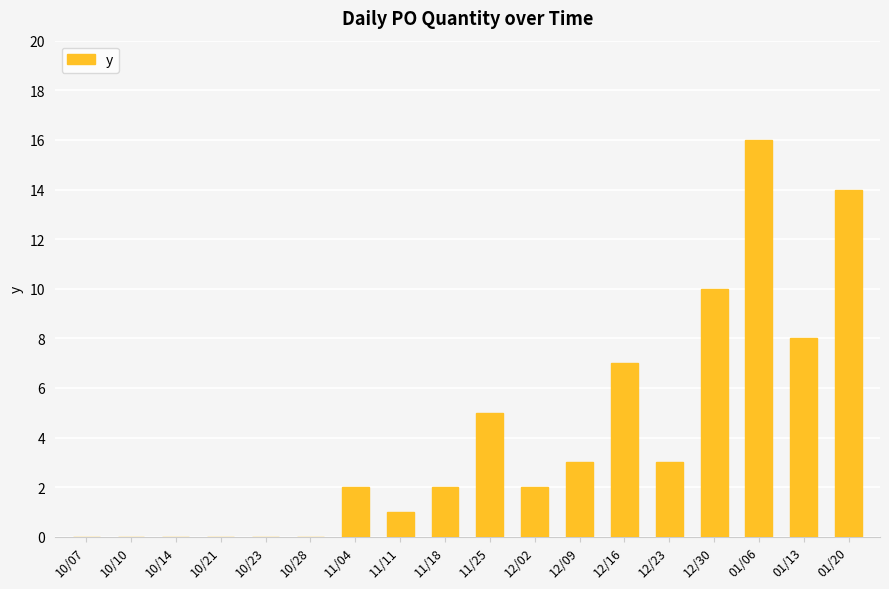

Reading left to right, list all the values displayed in this chart.

10/07=0	10/10=0	10/14=0	10/21=0	10/23=0	10/28=0	11/04=2	11/11=1	11/18=2	11/25=5	12/02=2	12/09=3	12/16=7	12/23=3	12/30=10	01/06=16	01/13=8	01/20=14